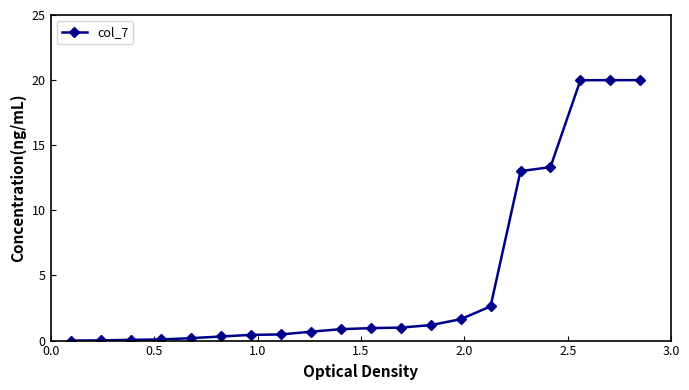

What is the value of the 14th point from the left?

1.6